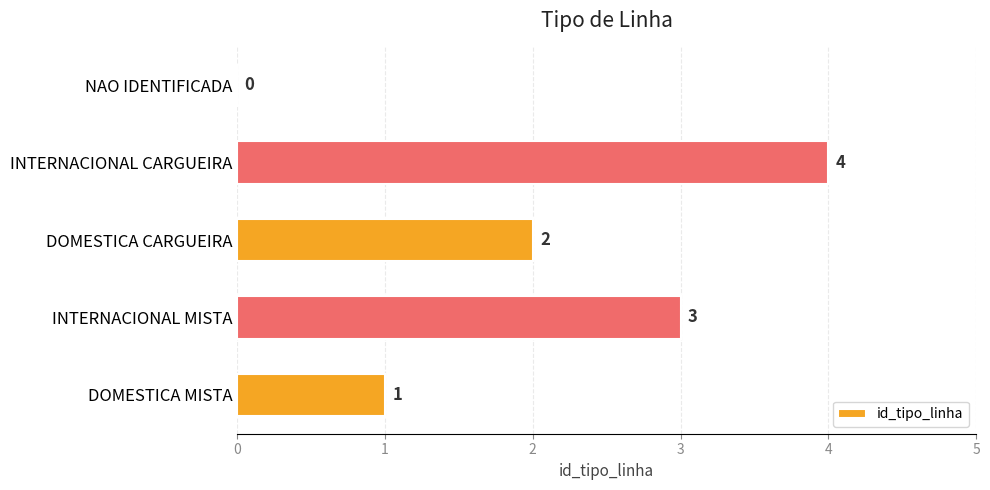

Between NAO IDENTIFICADA and DOMESTICA CARGUEIRA, which is larger?

DOMESTICA CARGUEIRA